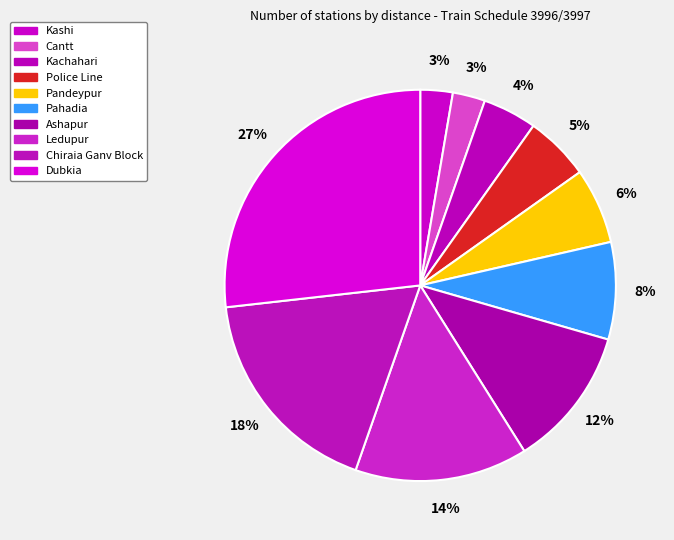

How many segments does this pie chart have?

10